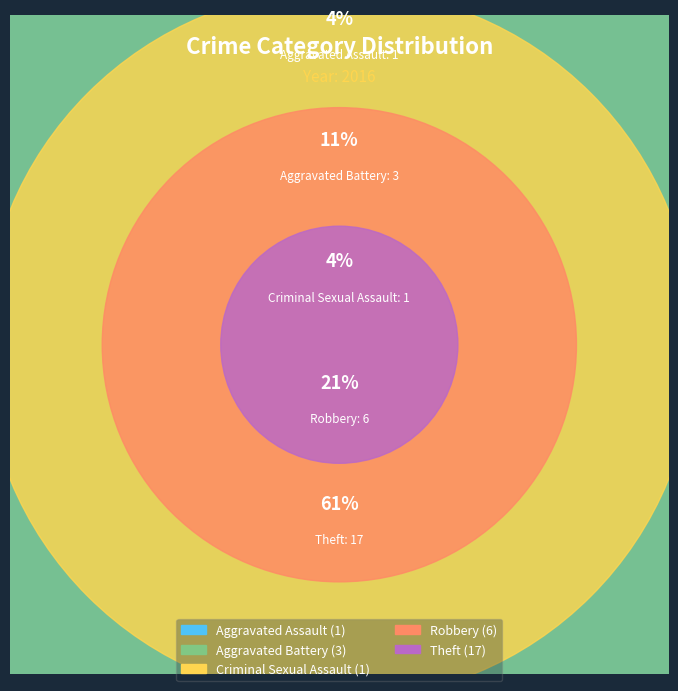

How many segments does this pie chart have?

5